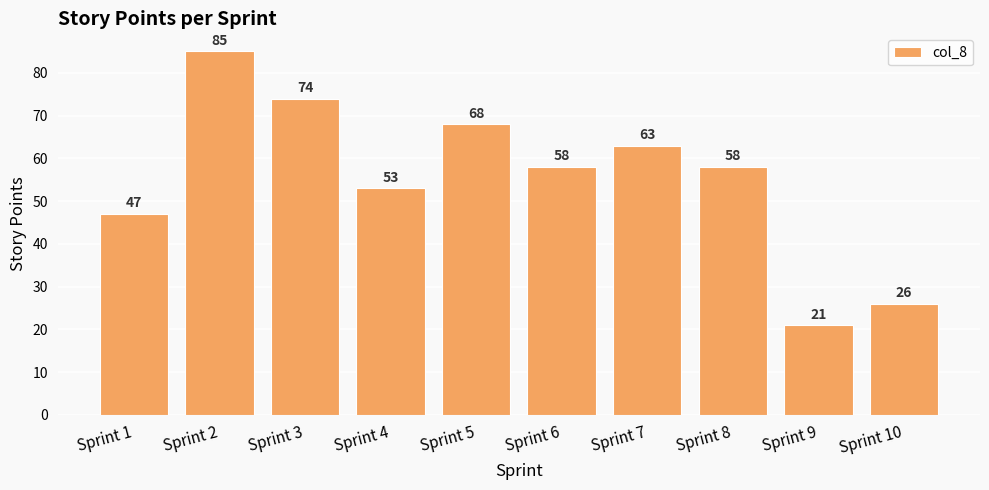

The value at Sprint 10 is 45. True or false?

False